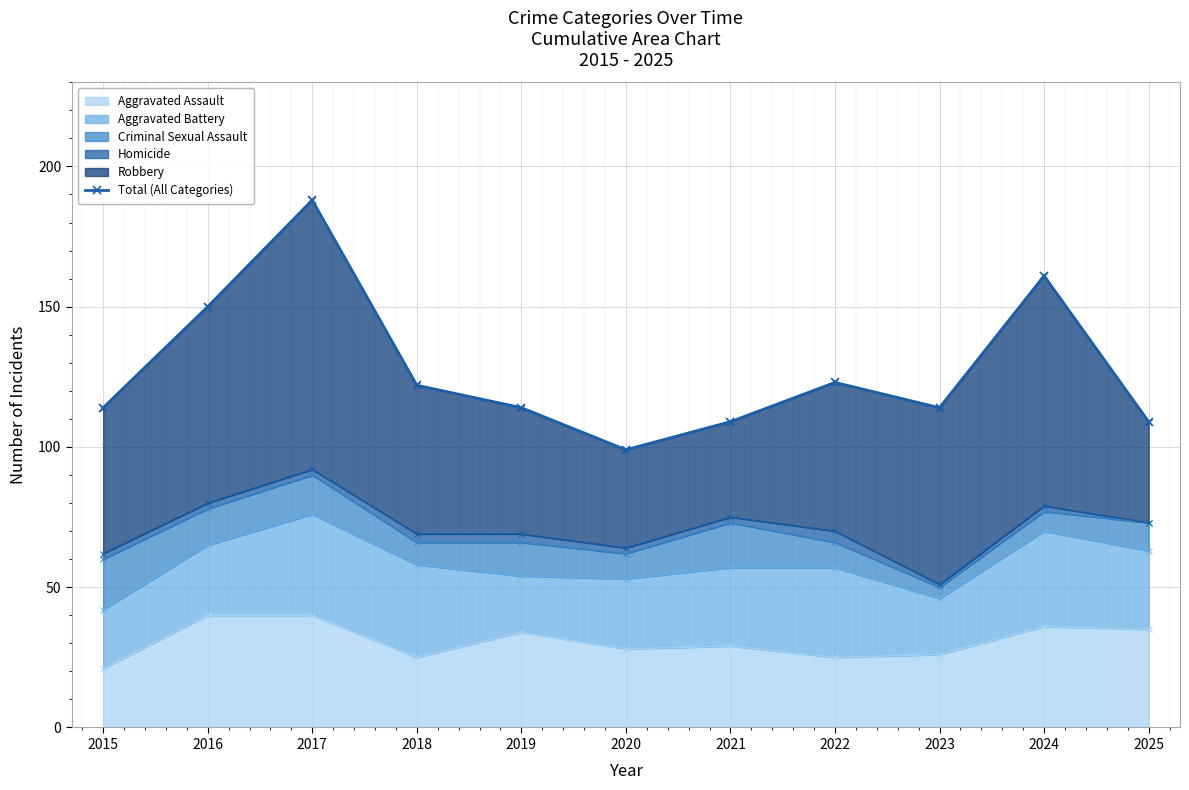

What is the value of the 2nd point from the left?

150